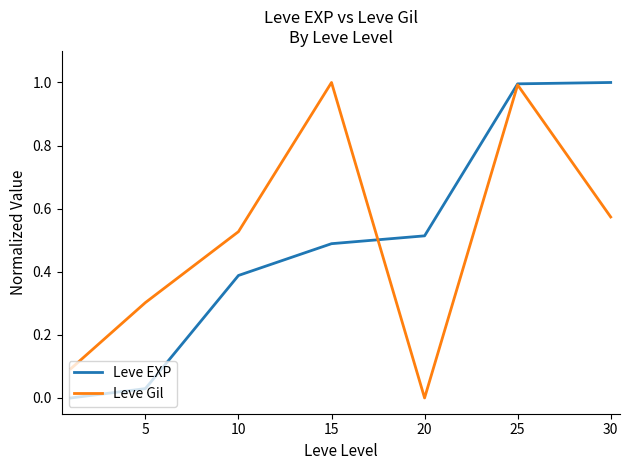

What is the greatest value displayed?

1.0